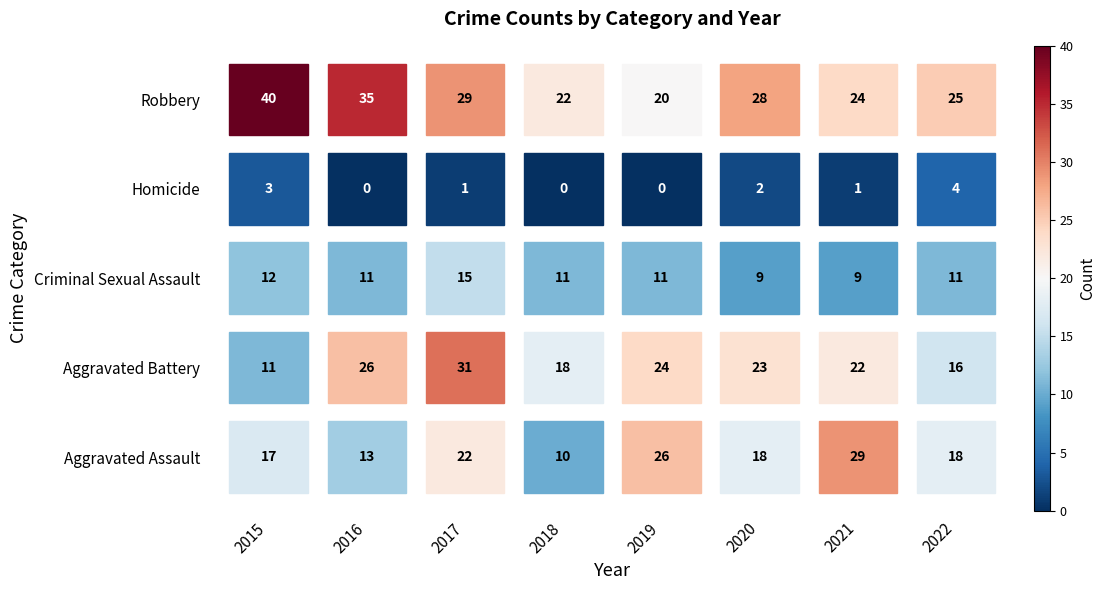

At which label does Aggravated Battery first exceed 23?

2016